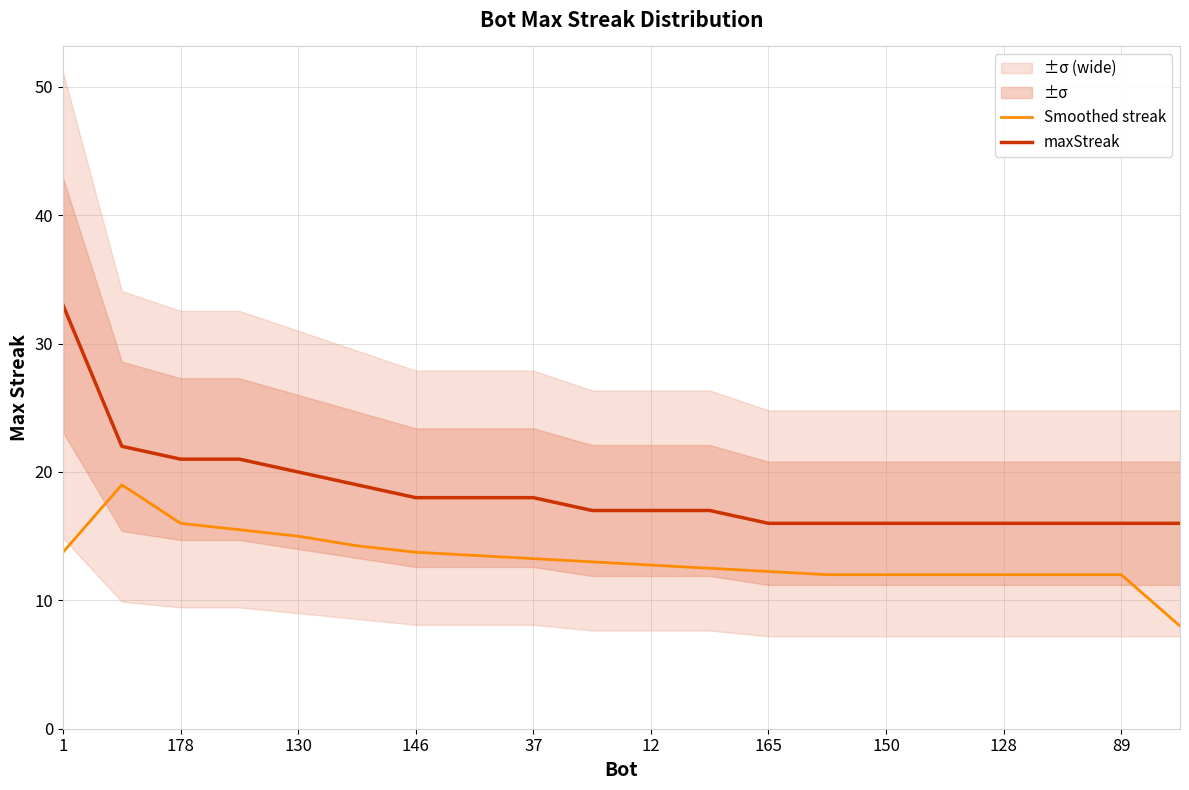

What is the sum of the maxStreak values at 150 and 130?

36.0